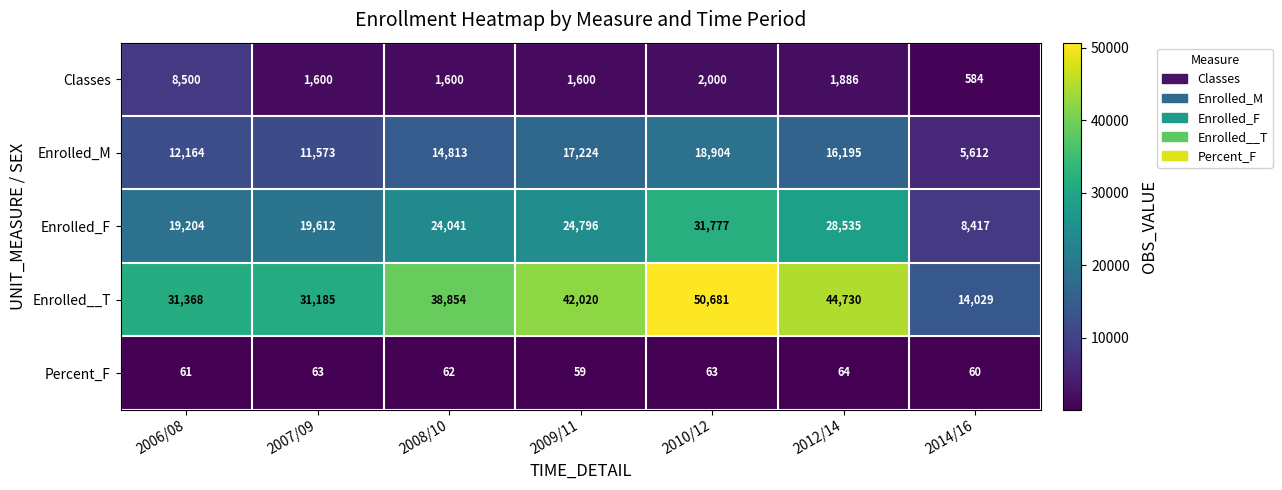

At which category is the sum across all series the highest?

2010/12